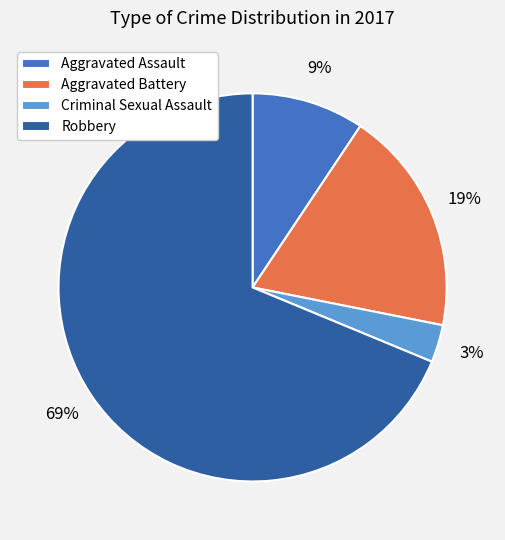

How many slices are in this pie chart?

4